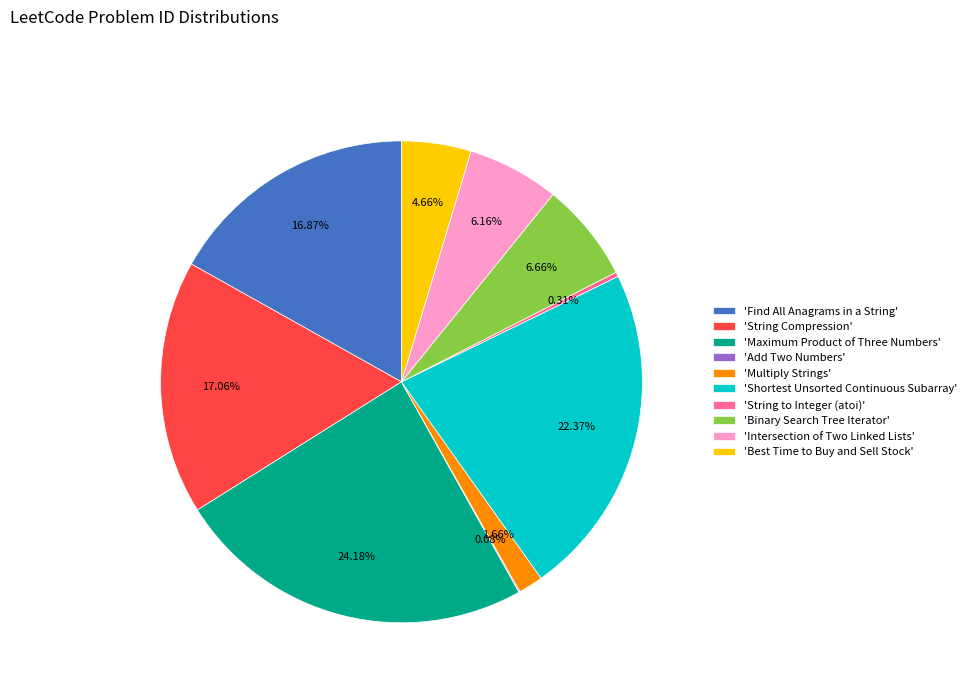

What is the largest slice in the pie chart?

'Maximum Product of Three Numbers'